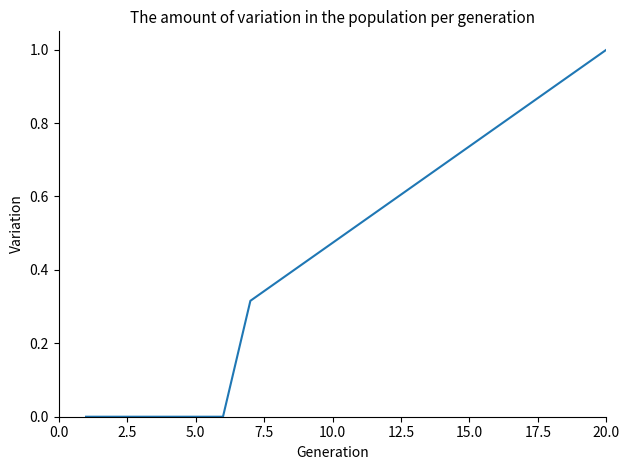

What is the maximum value shown in the chart?

1.0